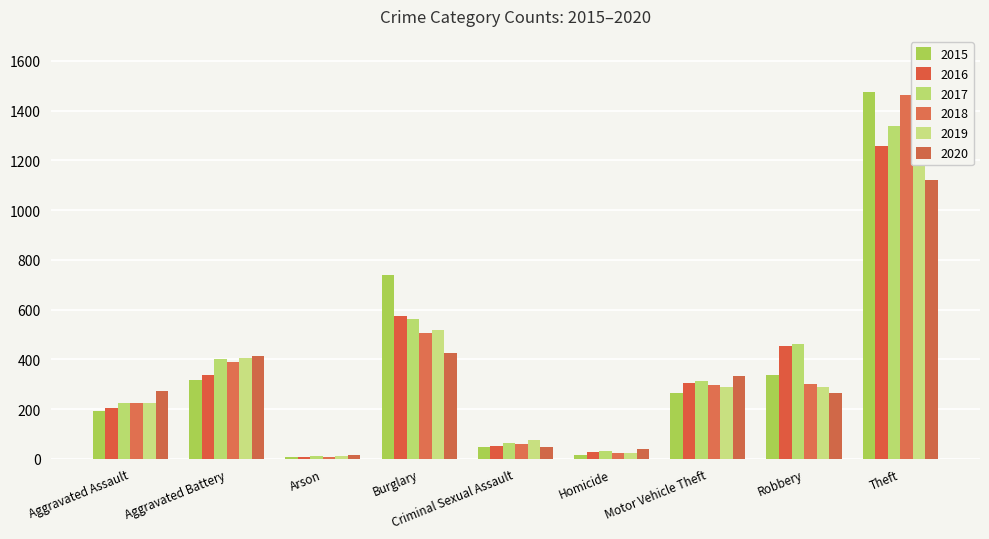

Reading left to right, what are all the values shown in this chart?

2015: Aggravated Assault=194	Aggravated Battery=316	Arson=9	Burglary=738	Criminal Sexual Assault=46	Homicide=15	Motor Vehicle Theft=263	Robbery=337	Theft=1474
2016: Aggravated Assault=206	Aggravated Battery=336	Arson=7	Burglary=576	Criminal Sexual Assault=50	Homicide=26	Motor Vehicle Theft=304	Robbery=454	Theft=1259
2017: Aggravated Assault=225	Aggravated Battery=400	Arson=10	Burglary=562	Criminal Sexual Assault=62	Homicide=33	Motor Vehicle Theft=312	Robbery=460	Theft=1339
2018: Aggravated Assault=225	Aggravated Battery=389	Arson=7	Burglary=506	Criminal Sexual Assault=60	Homicide=25	Motor Vehicle Theft=298	Robbery=301	Theft=1461
2019: Aggravated Assault=223	Aggravated Battery=407	Arson=12	Burglary=517	Criminal Sexual Assault=77	Homicide=22	Motor Vehicle Theft=290	Robbery=287	Theft=1459
2020: Aggravated Assault=273	Aggravated Battery=415	Arson=17	Burglary=425	Criminal Sexual Assault=48	Homicide=41	Motor Vehicle Theft=333	Robbery=263	Theft=1120